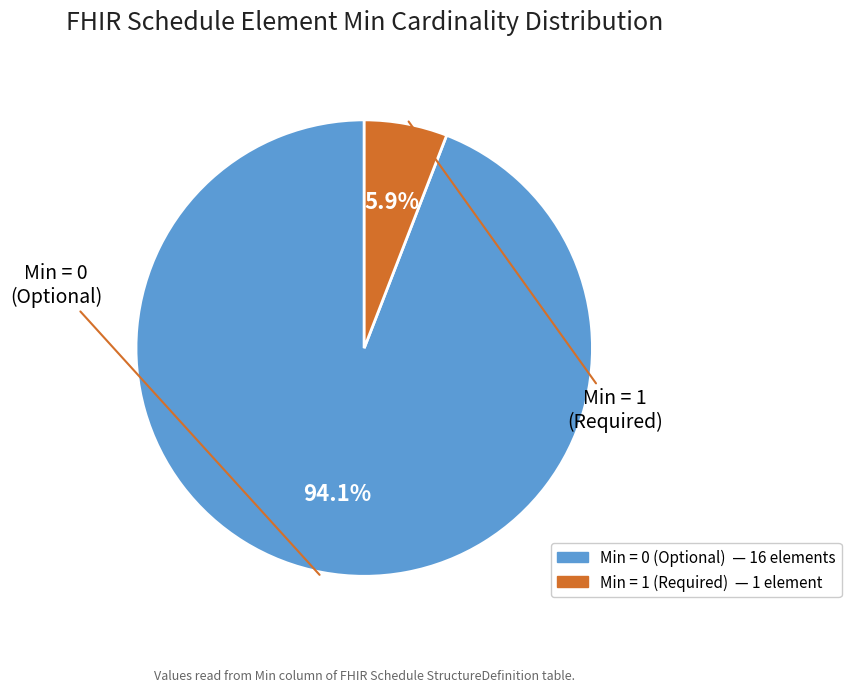

To the nearest percent, what is the average slice percentage?

50%